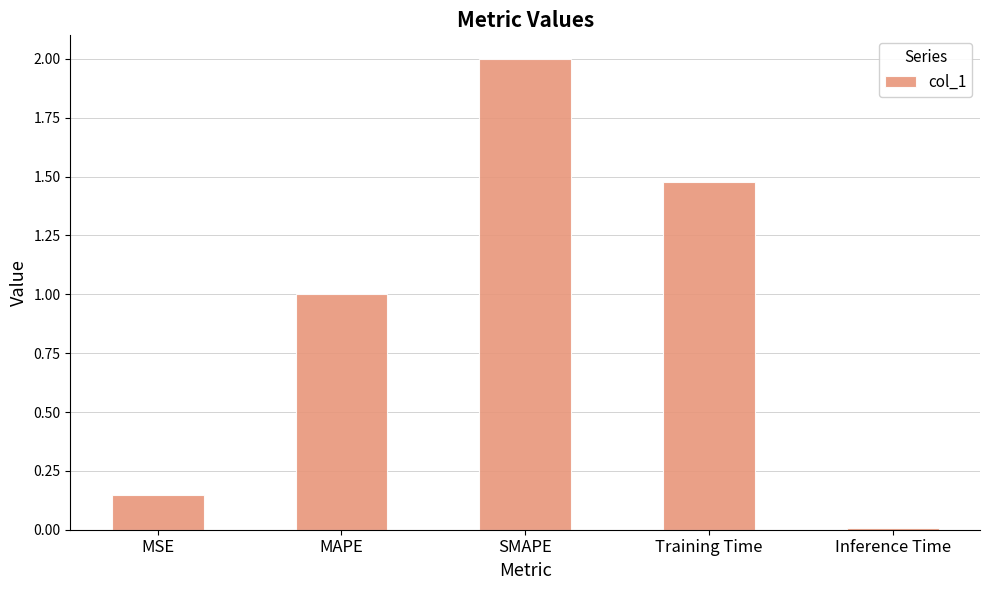

What is the change in value from MAPE to SMAPE?

+1.0